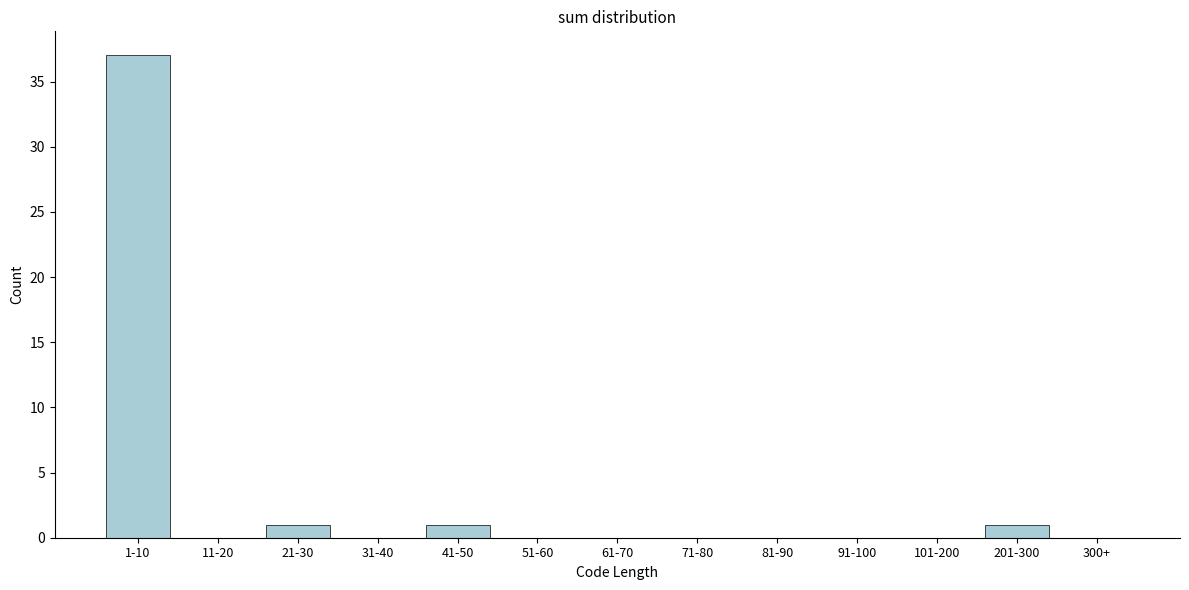

Reading left to right, extract all data points from this chart.

1-10=37	11-20=0	21-30=1	31-40=0	41-50=1	51-60=0	61-70=0	71-80=0	81-90=0	91-100=0	101-200=0	201-300=1	300+=0